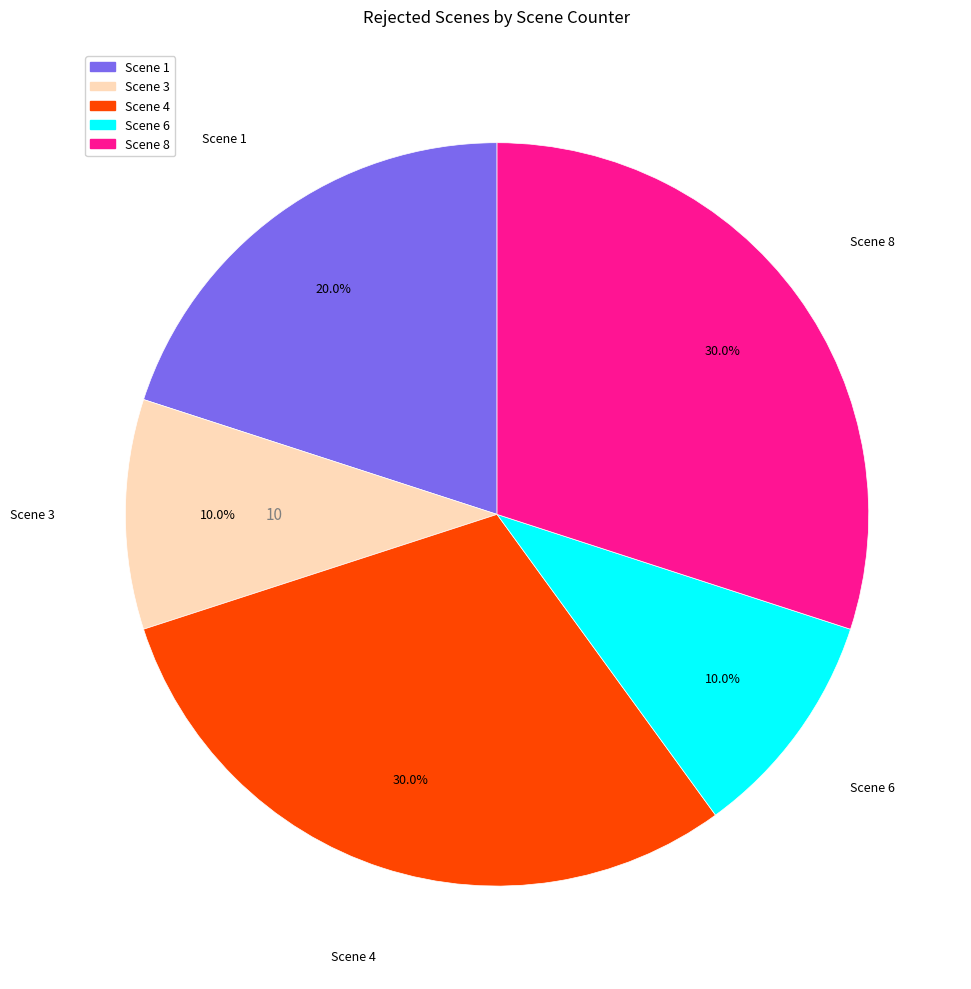

What percentage is the Scene 8 slice, to the nearest percent?

30%